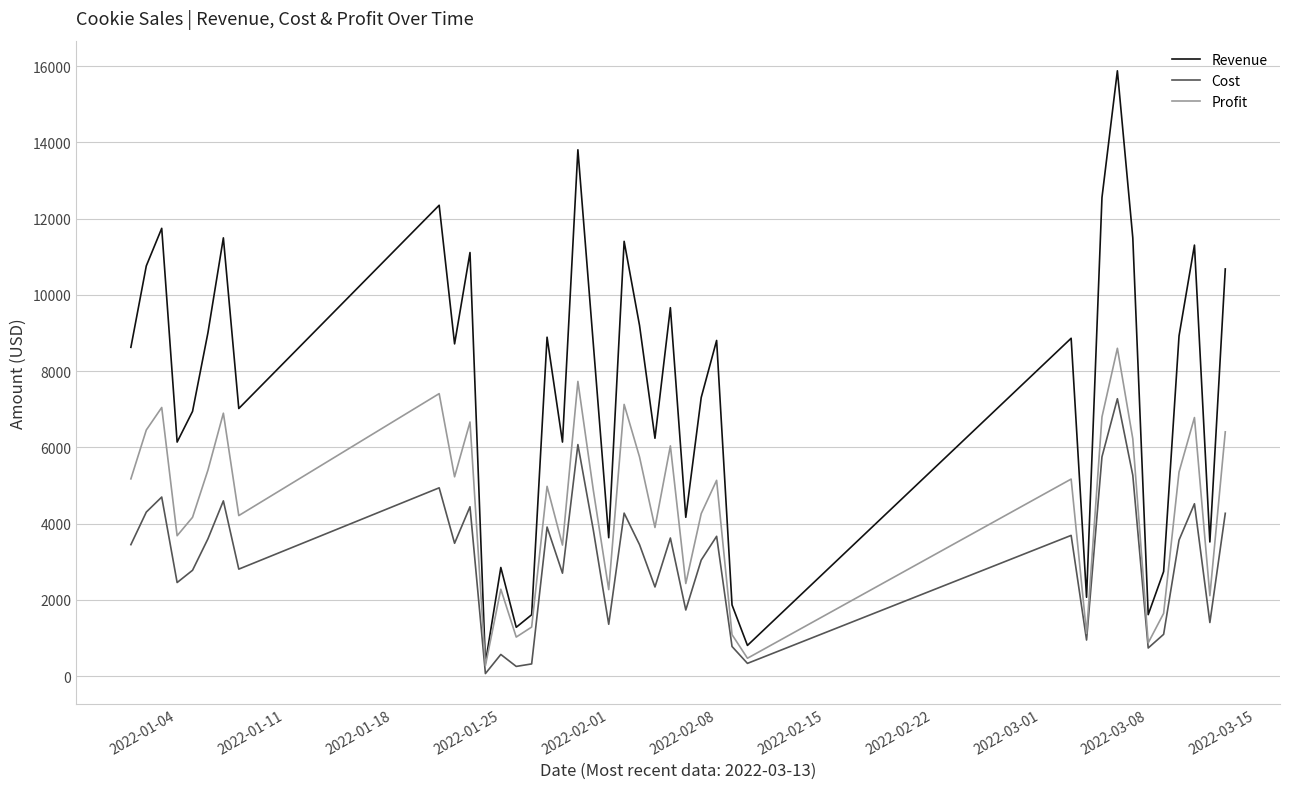

What is the average value of the Profit series?

4445.5